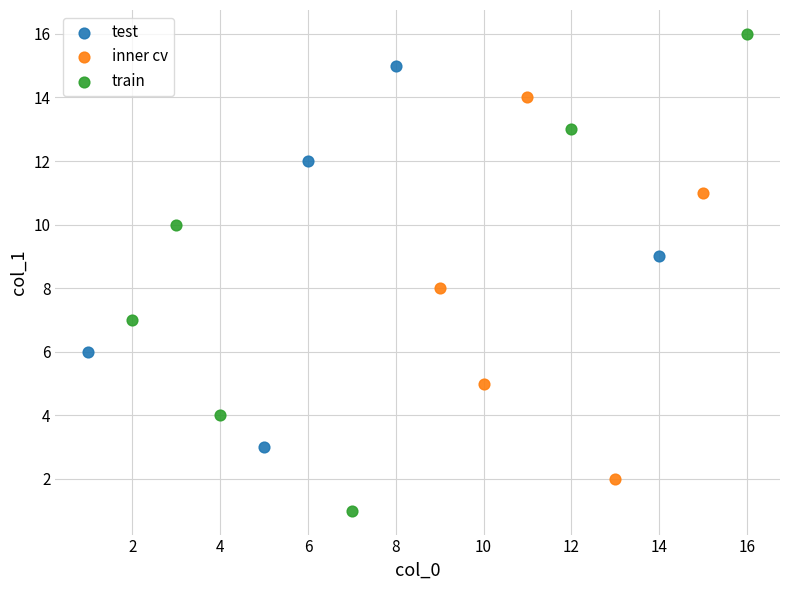

Which series reaches the maximum Y coordinate?

train